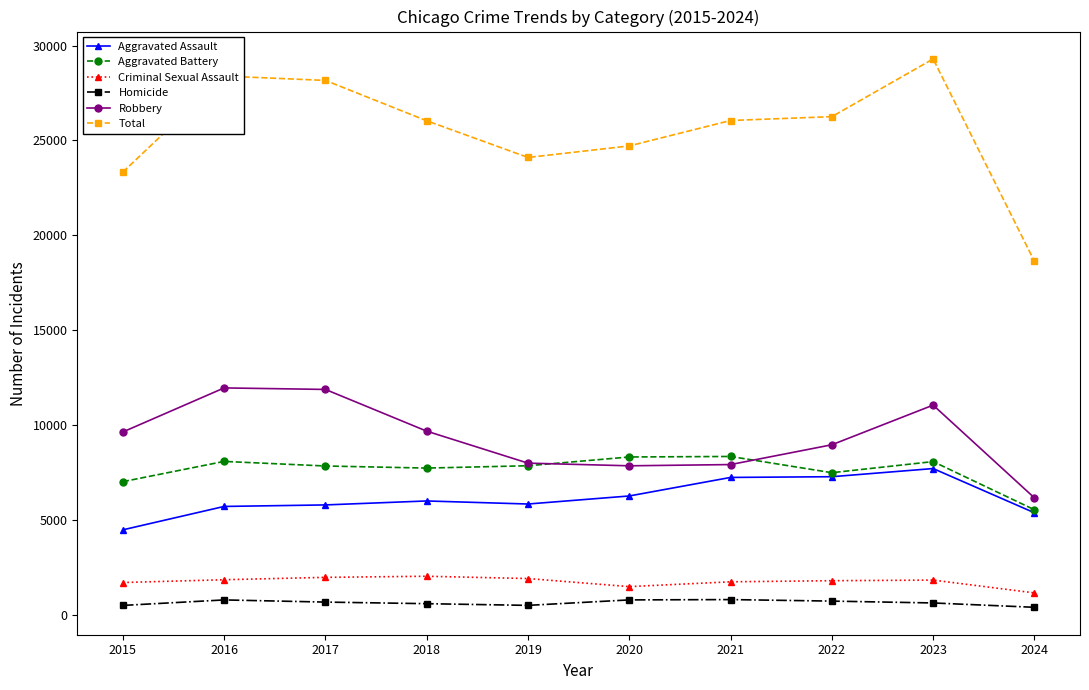

What value does the Aggravated Assault series have at 2015?

4480